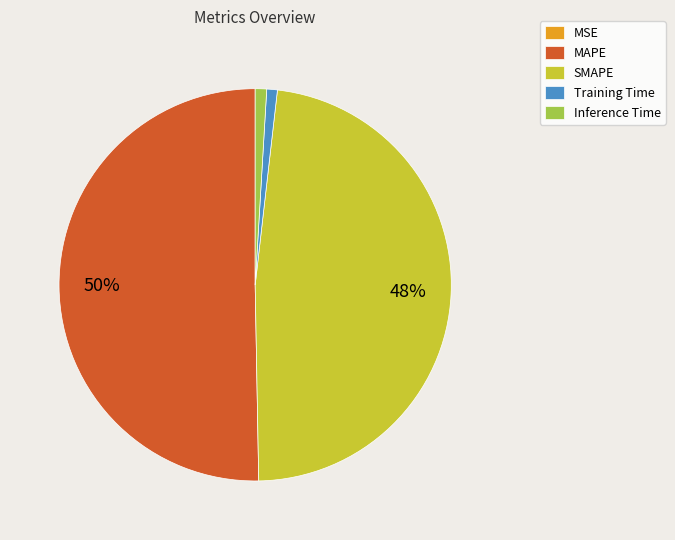

Which slice represents more than half of the pie?

MAPE